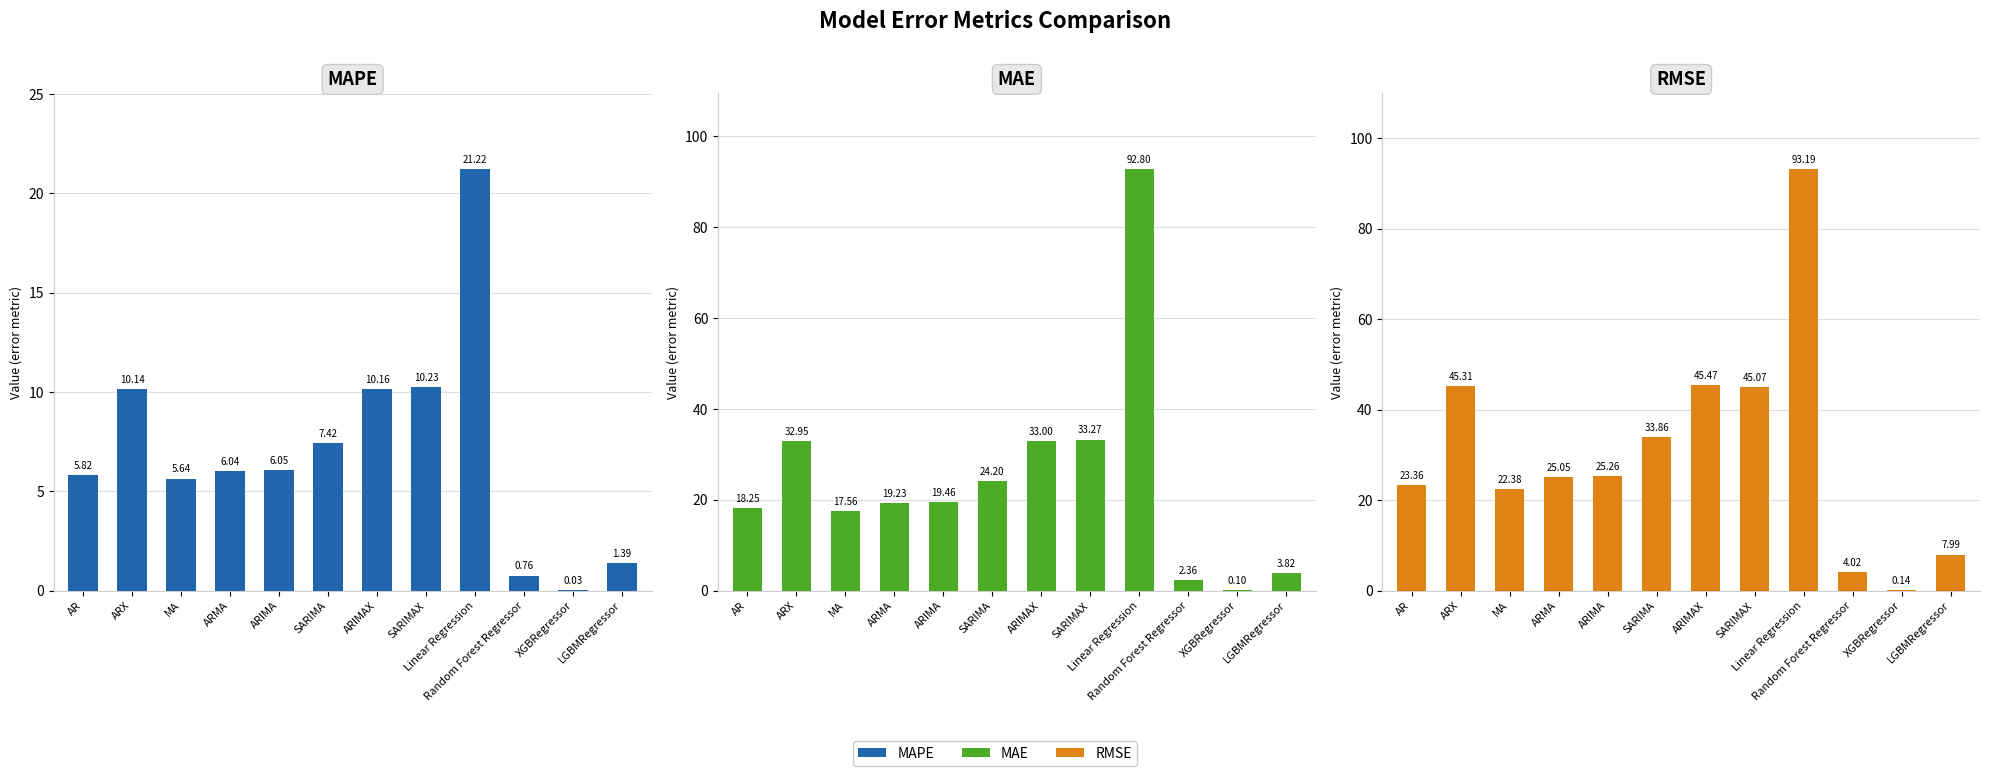

Between ARMA and ARIMAX, which series saw the biggest shift?

RMSE